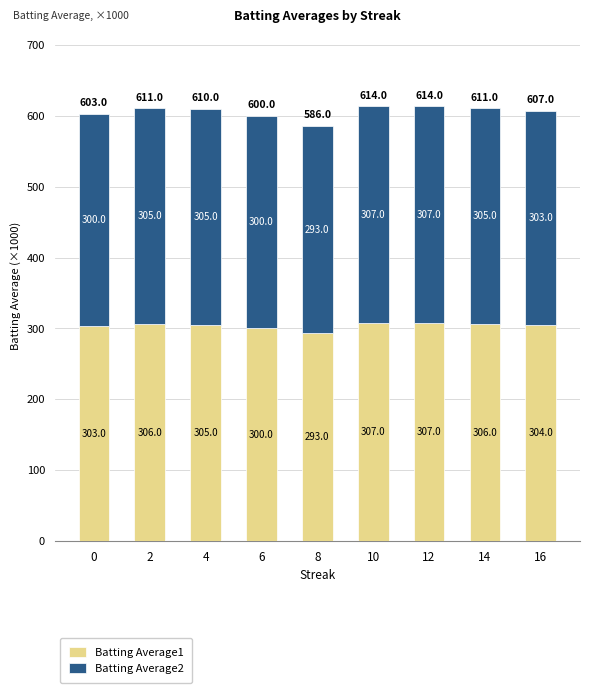

What is the value of the Batting Average1 bar at the 6th from the left?

307